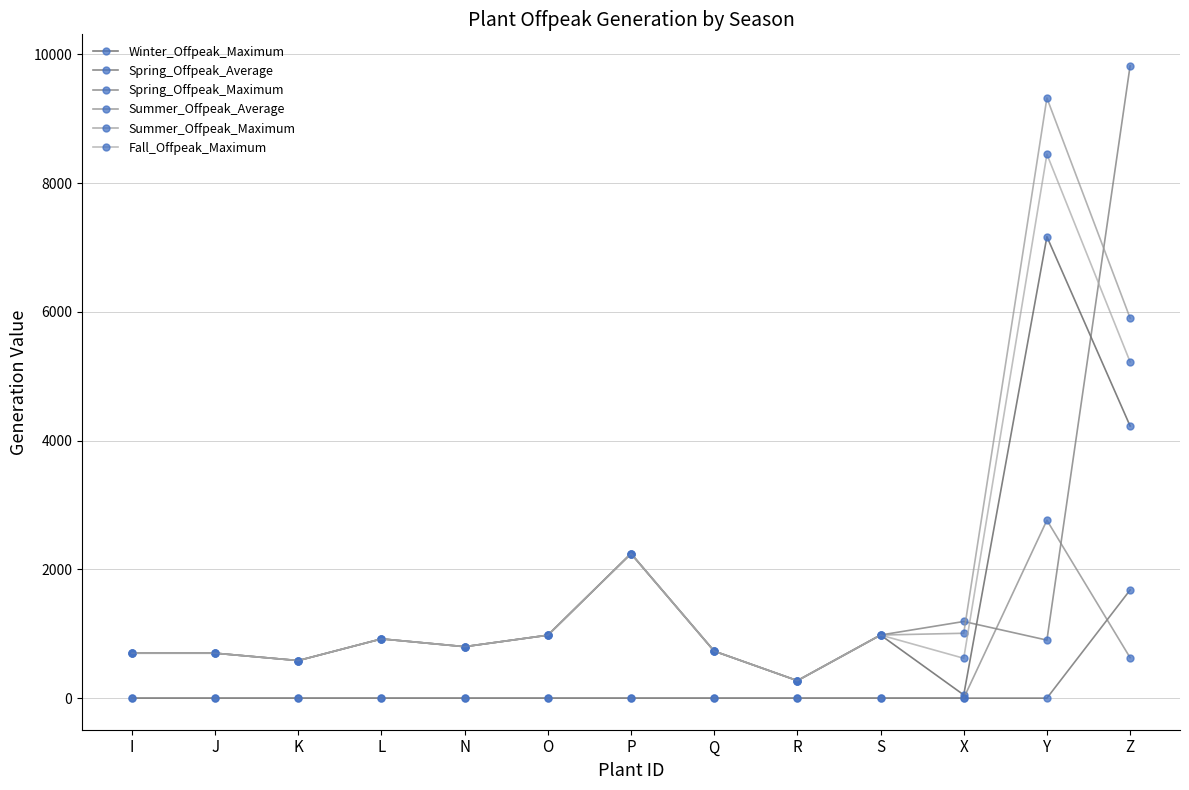

What is the highest value of the Winter_Offpeak_Maximum series?

7167.2